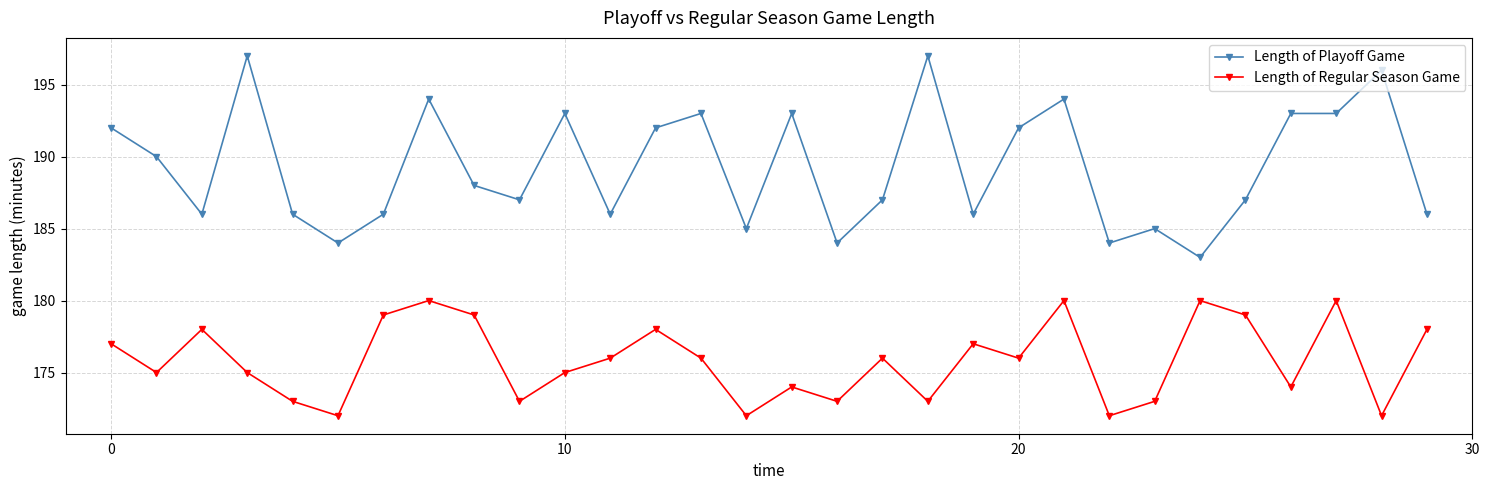

True or false: Length of Playoff Game and Length of Regular Season Game intersect in this chart.

False